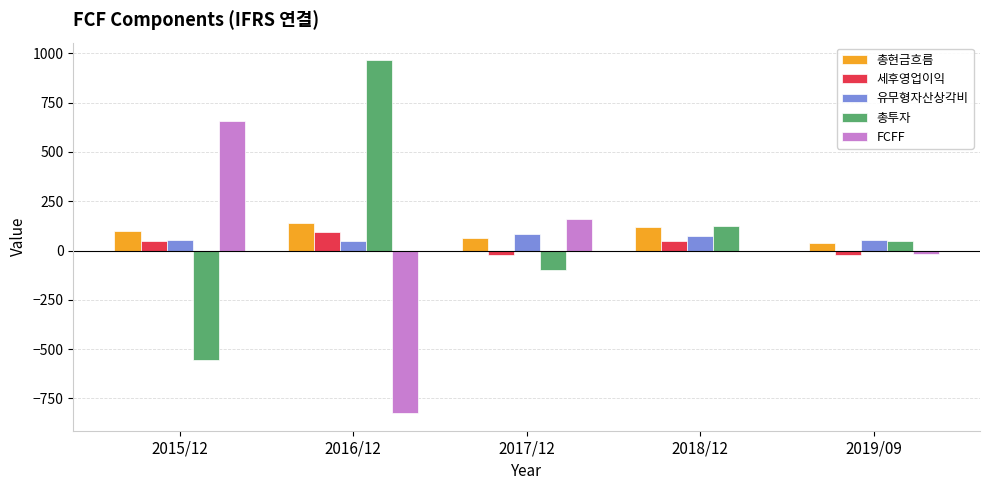

The value of 세후영업이익 at 2016/12 is 94. True or false?

True